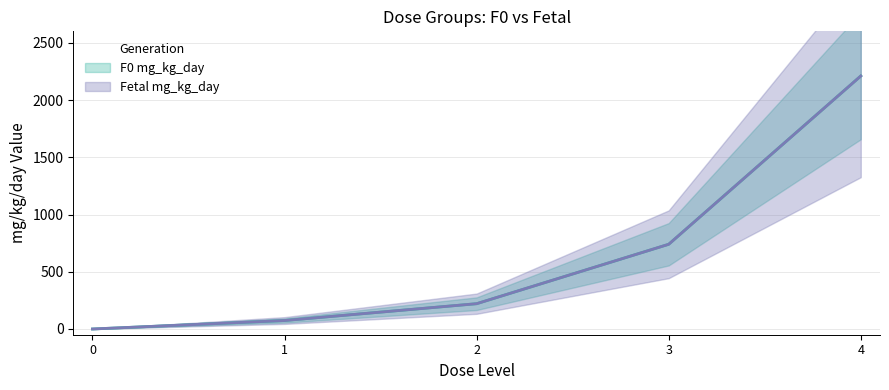

The F0 mg_kg_day series shows 221 at 2. True or false?

True